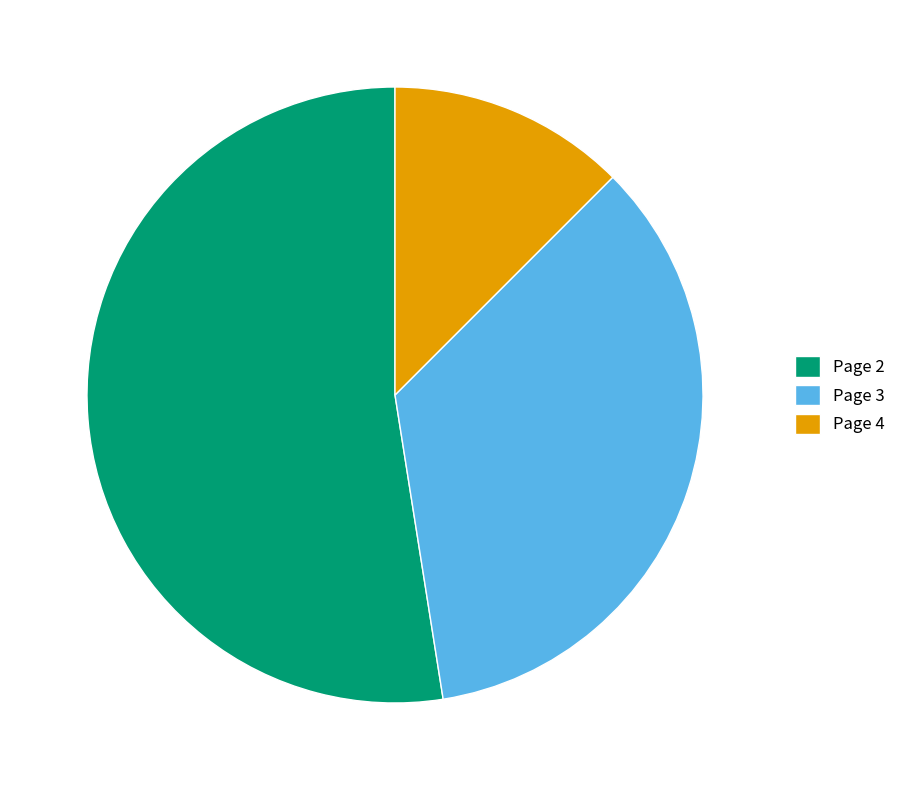

True or false: Page 4 accounts for 5% of the total.

False